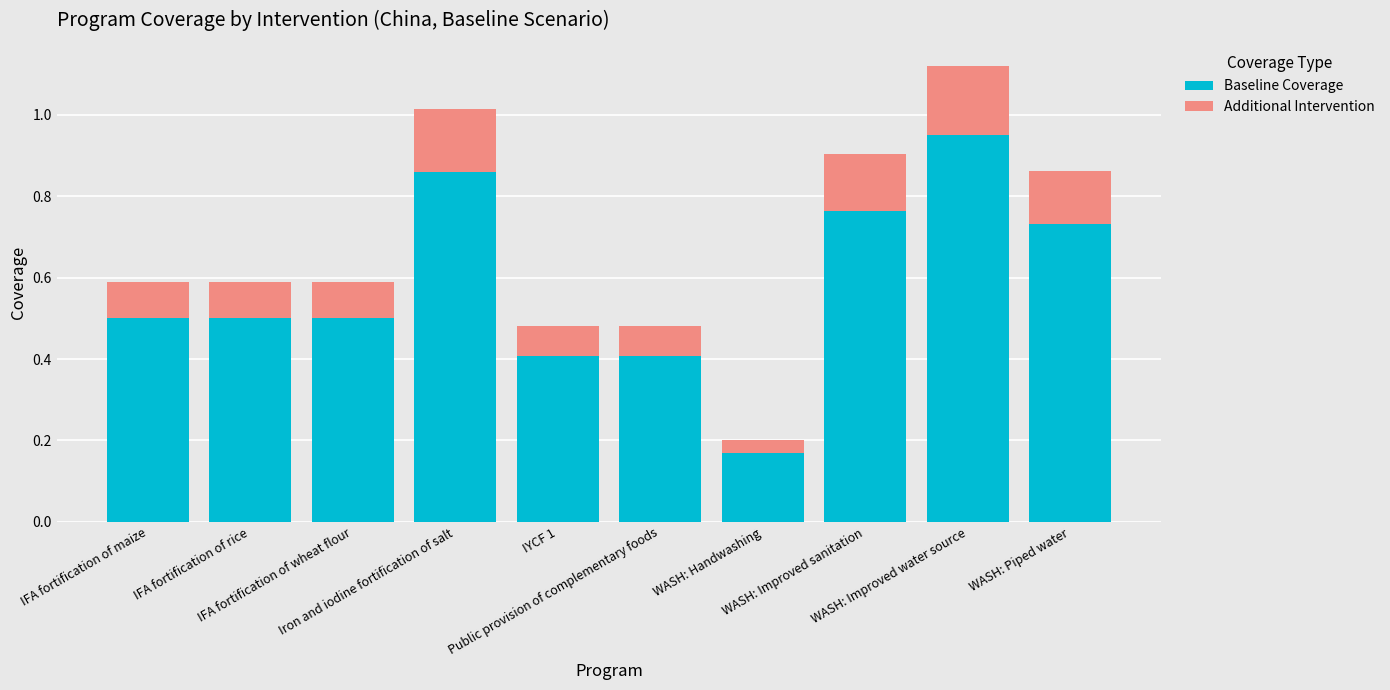

What is the sum of all Baseline Coverage values?

5.8